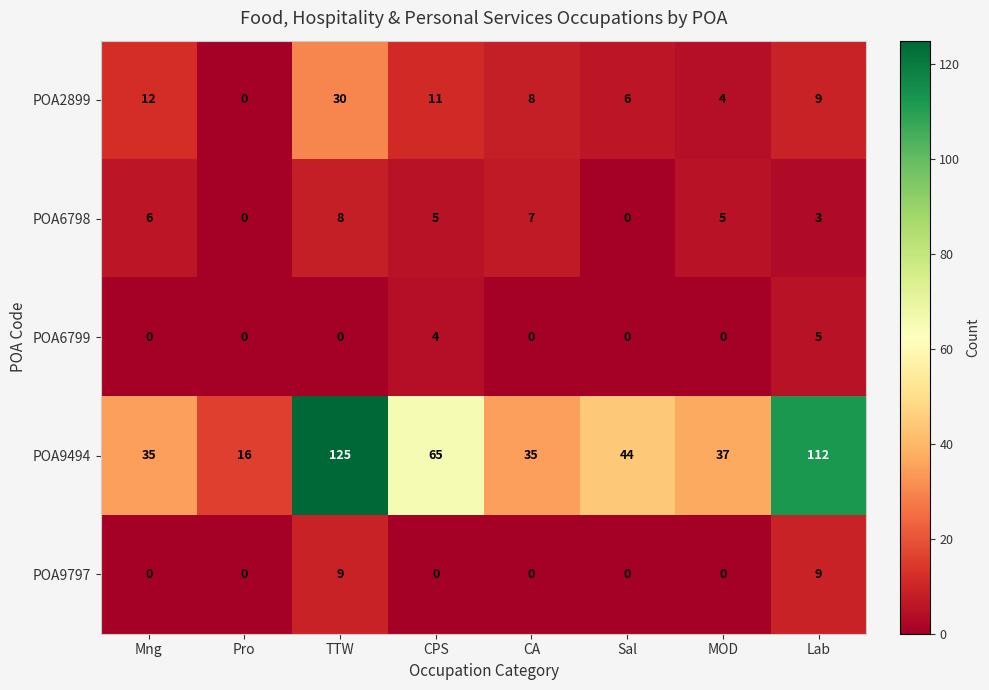

At which label is POA9494 closest to 70?

CPS